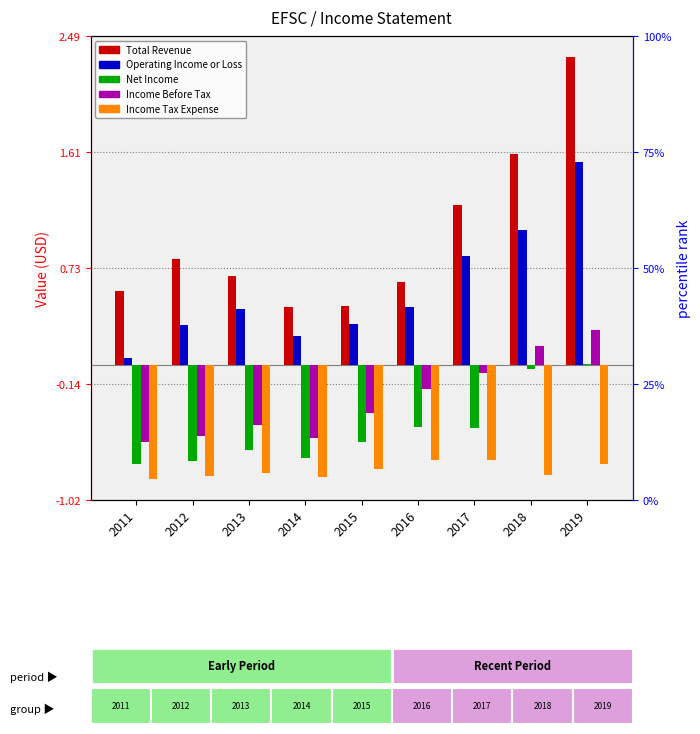

At which label is Operating Income or Loss closest to 0?

2011